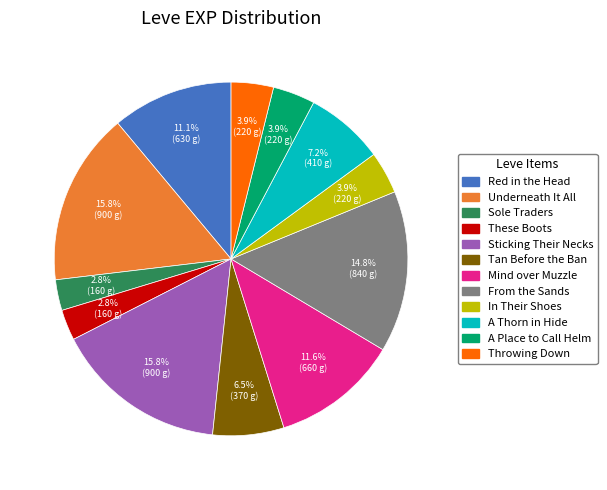

Does any single category account for the majority?

No